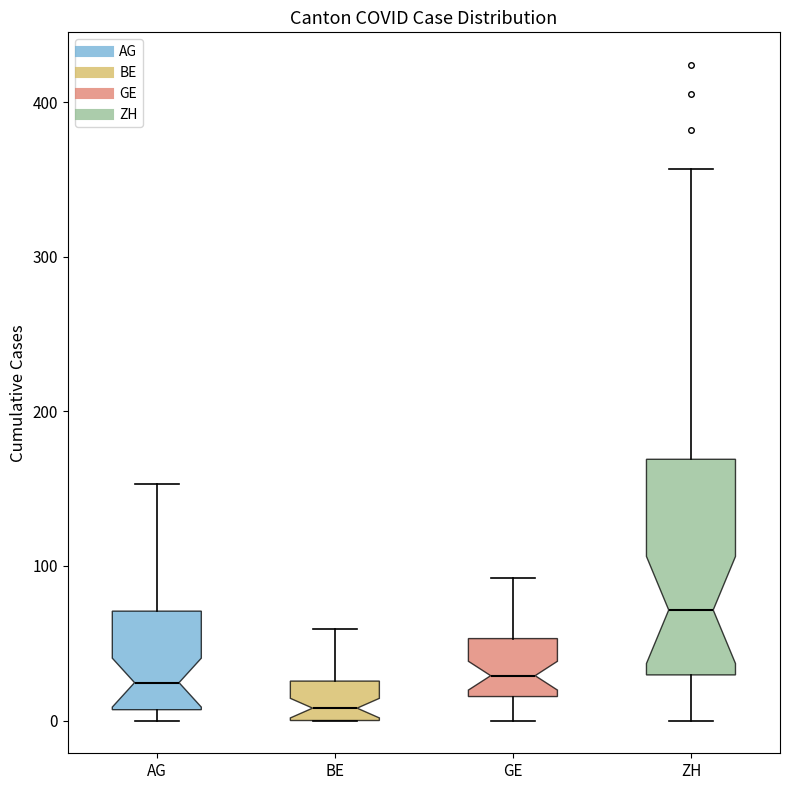

Which box has the lowest median line?

BE